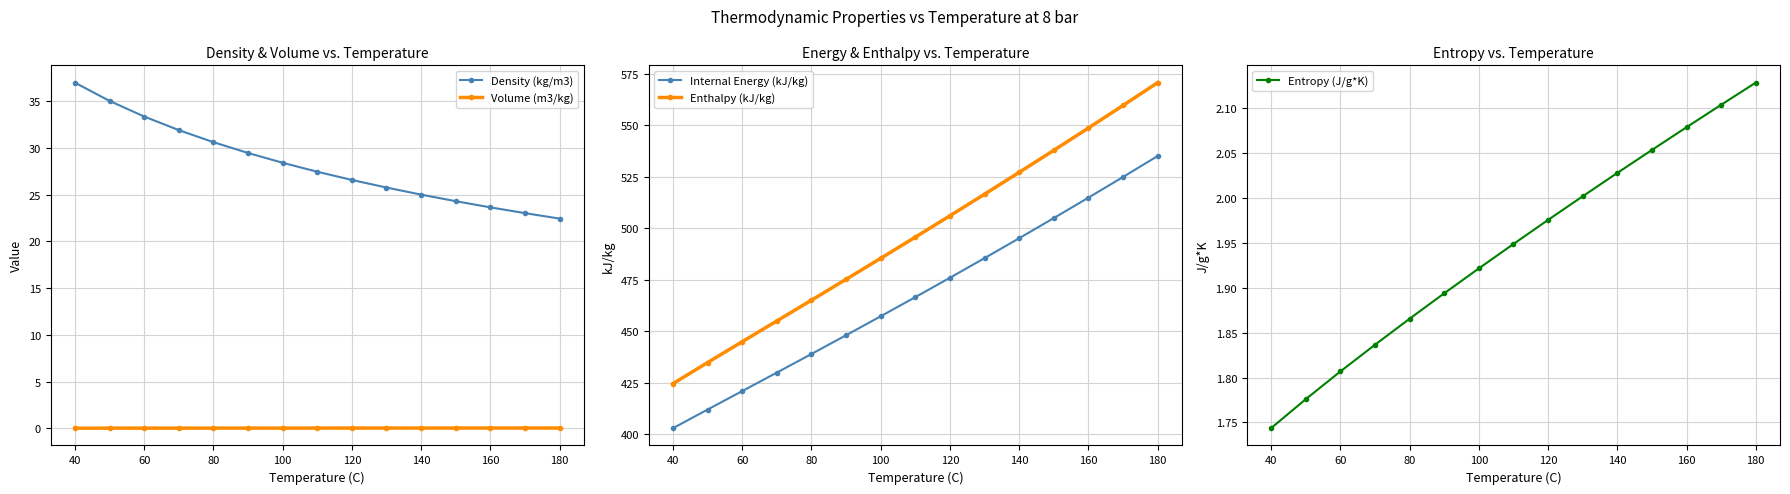

True or false: Volume (m3/kg) and Density (kg/m3) intersect in this chart.

False